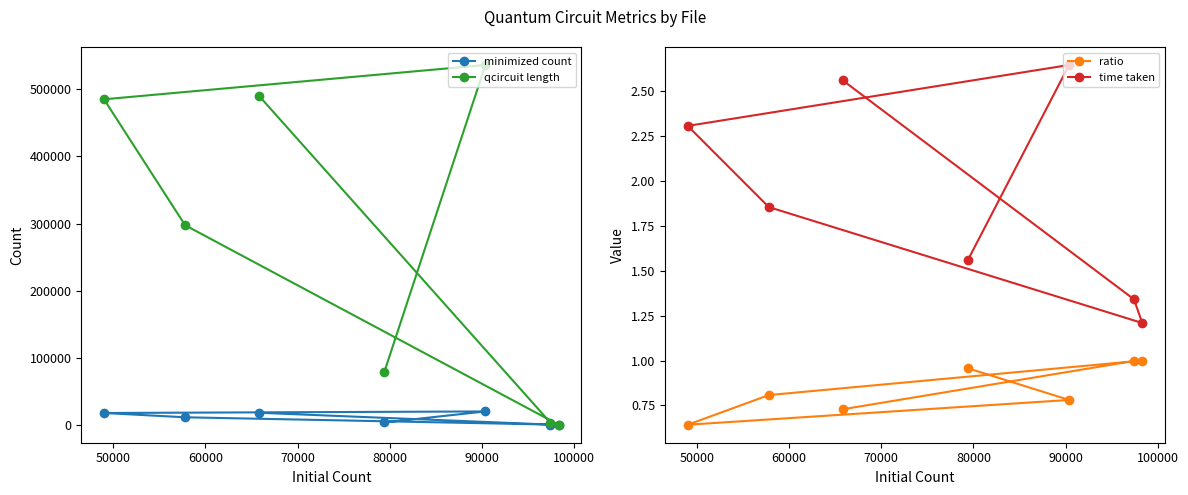

Reading left to right, list all the values displayed in this chart.

minimized count: 17872.0	244.0	16.0	11127.0	17527.0	19844.0	3460.0
qcircuit length: 490635.0	3283.0	69.0	297510.0	485244.0	536399.0	78895.0
ratio: 0.7	1.0	1.0	0.8	0.6	0.8	1.0
time taken: 2.6	1.3	1.2	1.9	2.3	2.6	1.6